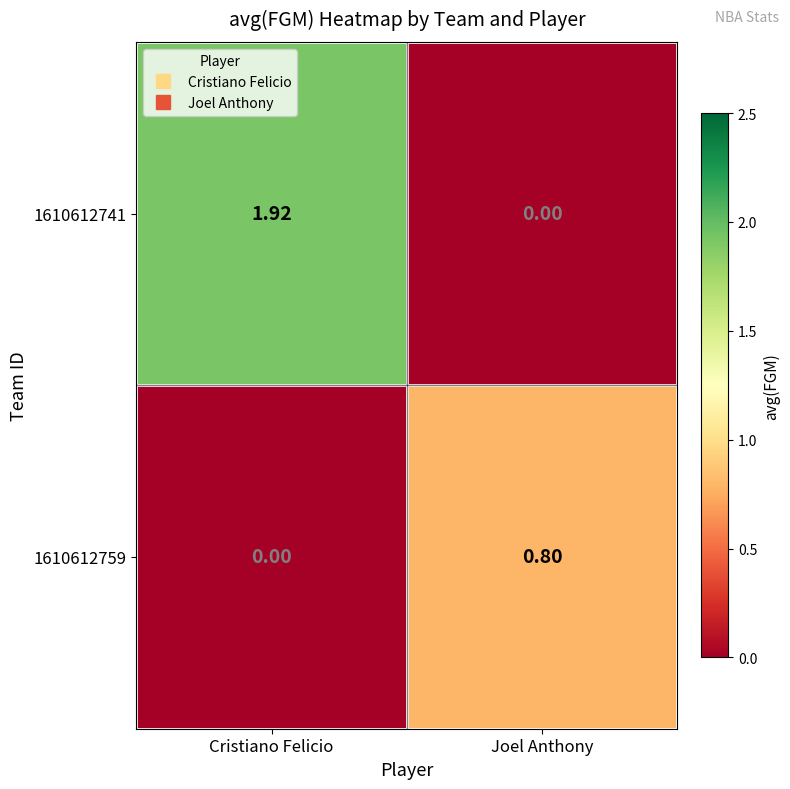

Which category has the lowest value in the 1610612759 series?

Cristiano Felicio